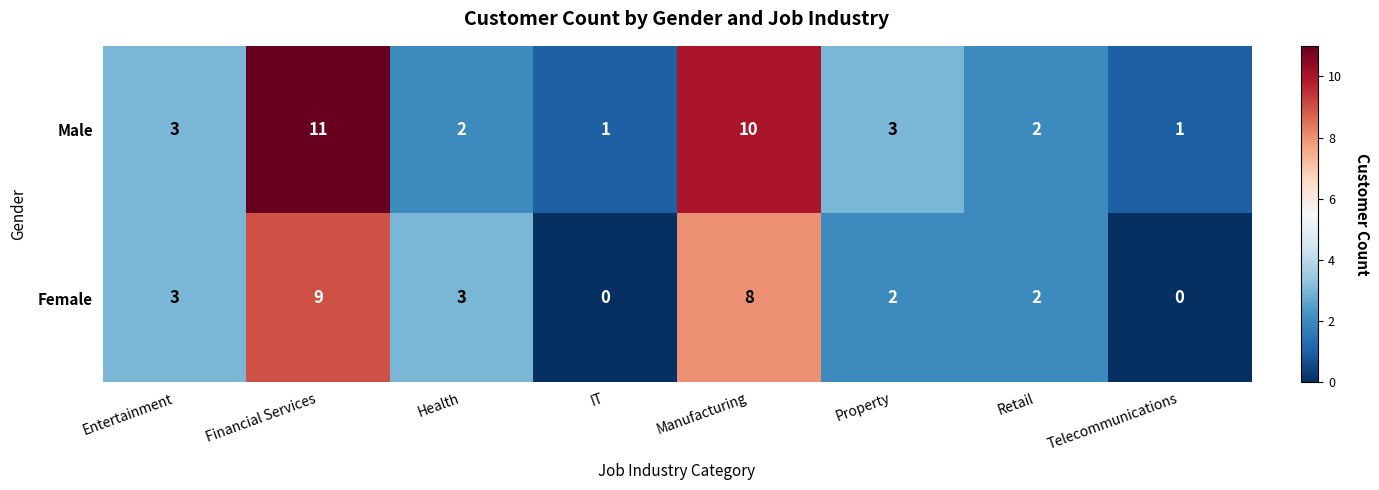

How many Male values are between 2 and 10?

5